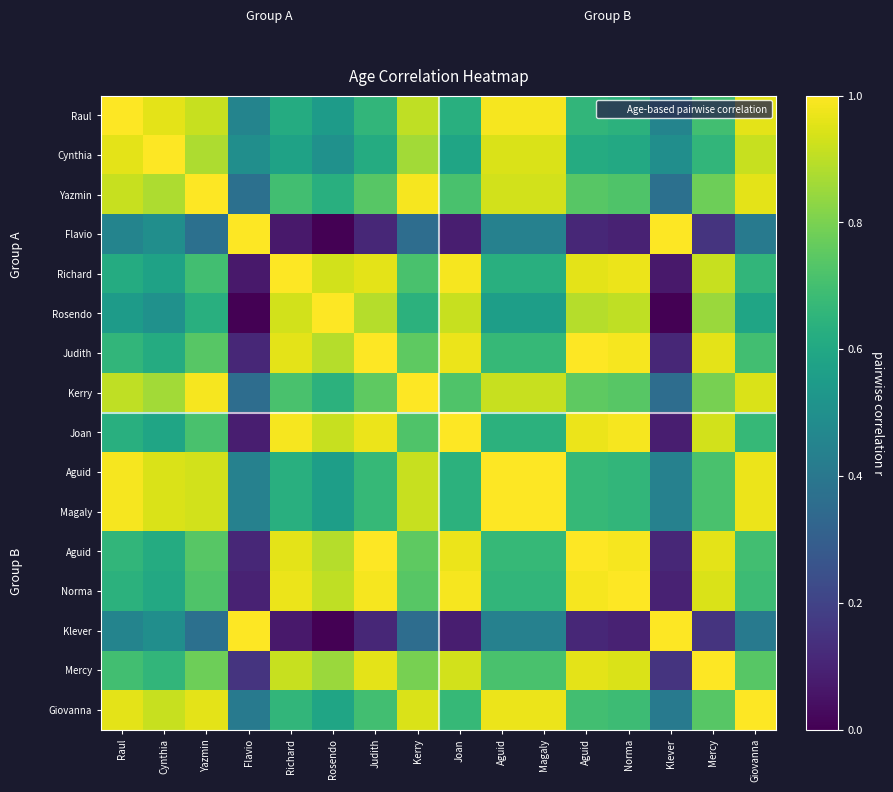

Which label corresponds to the smallest value in the chart?

Rosendo